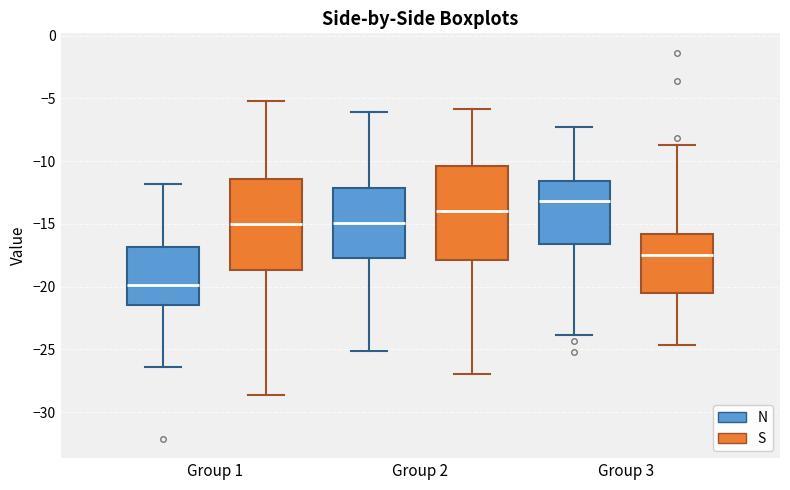

Which box's median line is the lowest?

Group 1 (N)